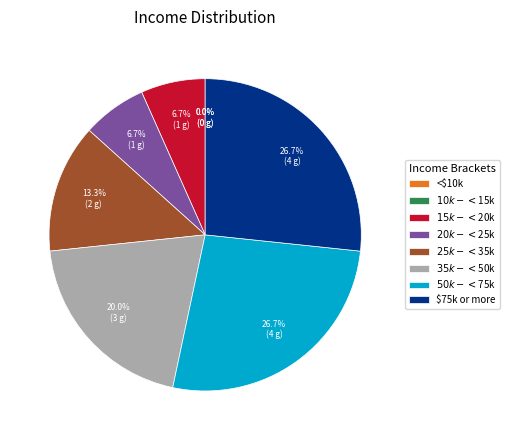

Is it true that $10k - <$15k is 12% of the pie?

False